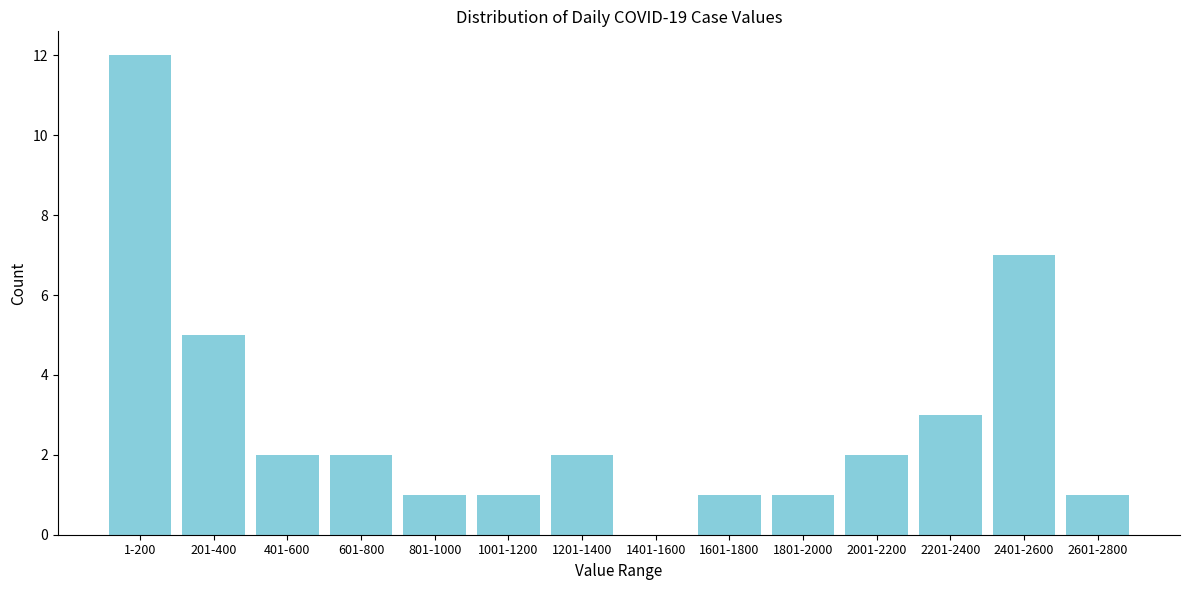

Reading left to right, what are all the values shown in this chart?

1-200=12	201-400=5	401-600=2	601-800=2	801-1000=1	1001-1200=1	1201-1400=2	1401-1600=0	1601-1800=1	1801-2000=1	2001-2200=2	2201-2400=3	2401-2600=7	2601-2800=1